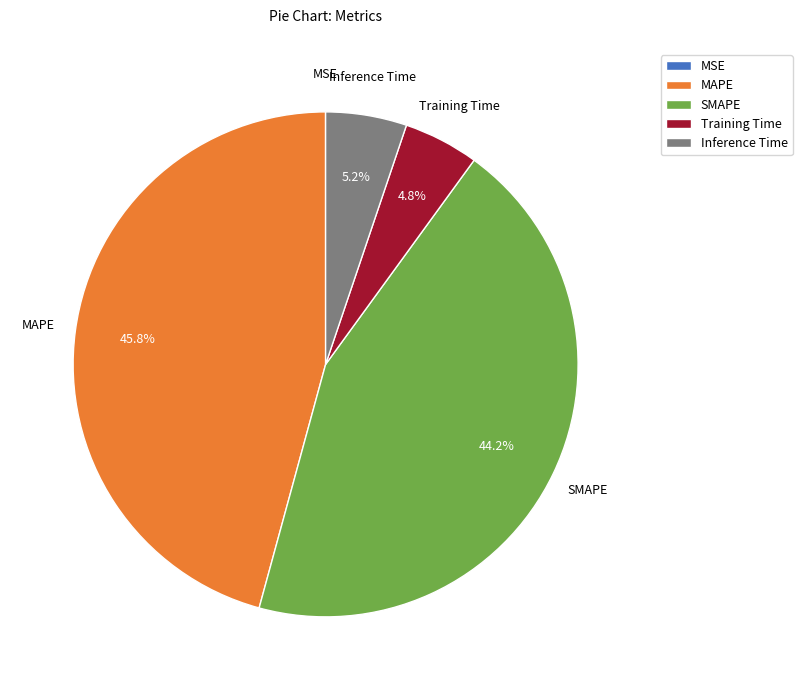

Is there a majority slice in this chart?

No